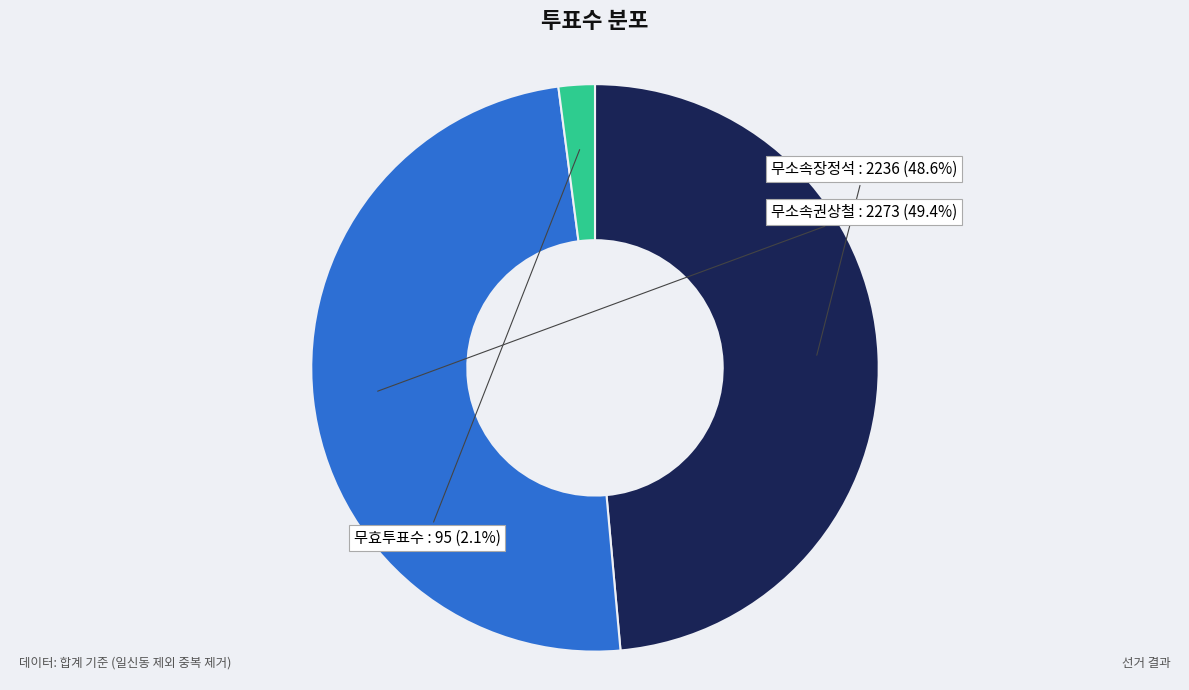

Rank the categories by value from highest to lowest.

무소속권상철, 무소속장정석, 무효투표수